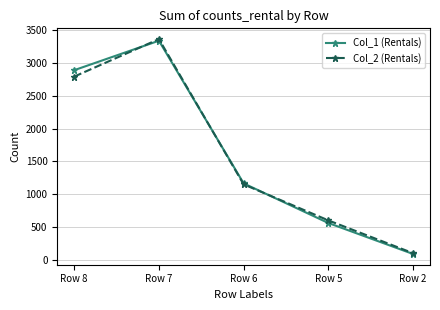

Is the value of Col_2 (Rentals) at Row 5 greater than the value of Col_1 (Rentals) at Row 2?

Yes